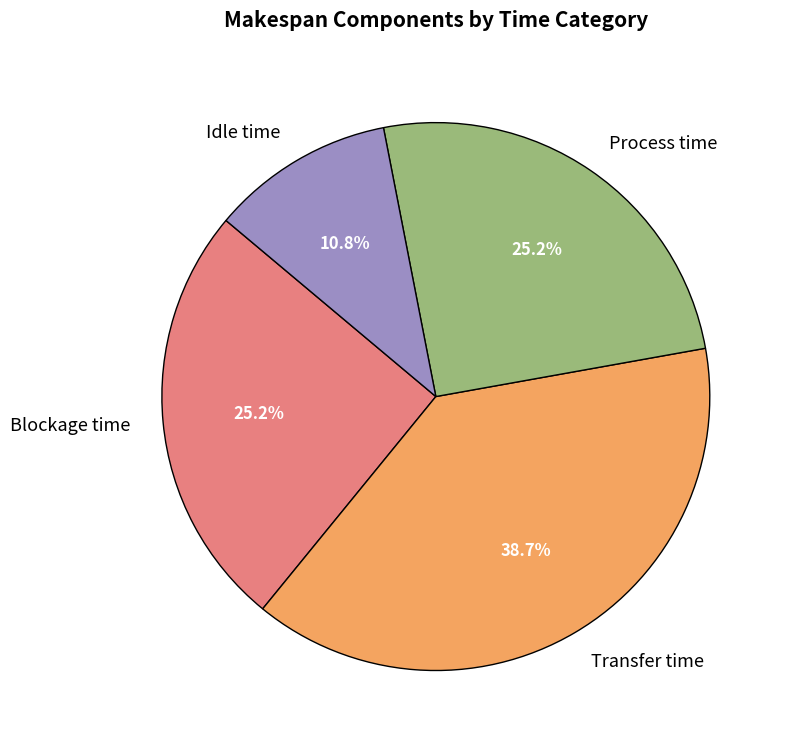

What is the smallest slice in the pie chart?

Idle time